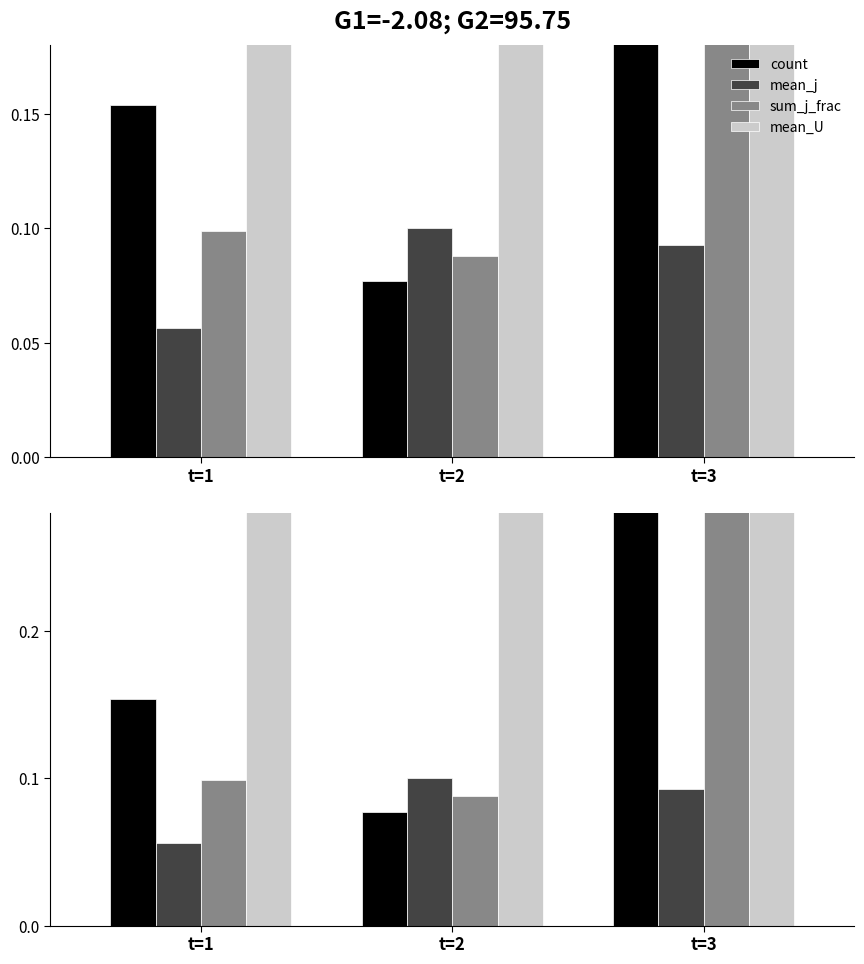

At how many categories does at least one series exceed 0?

3